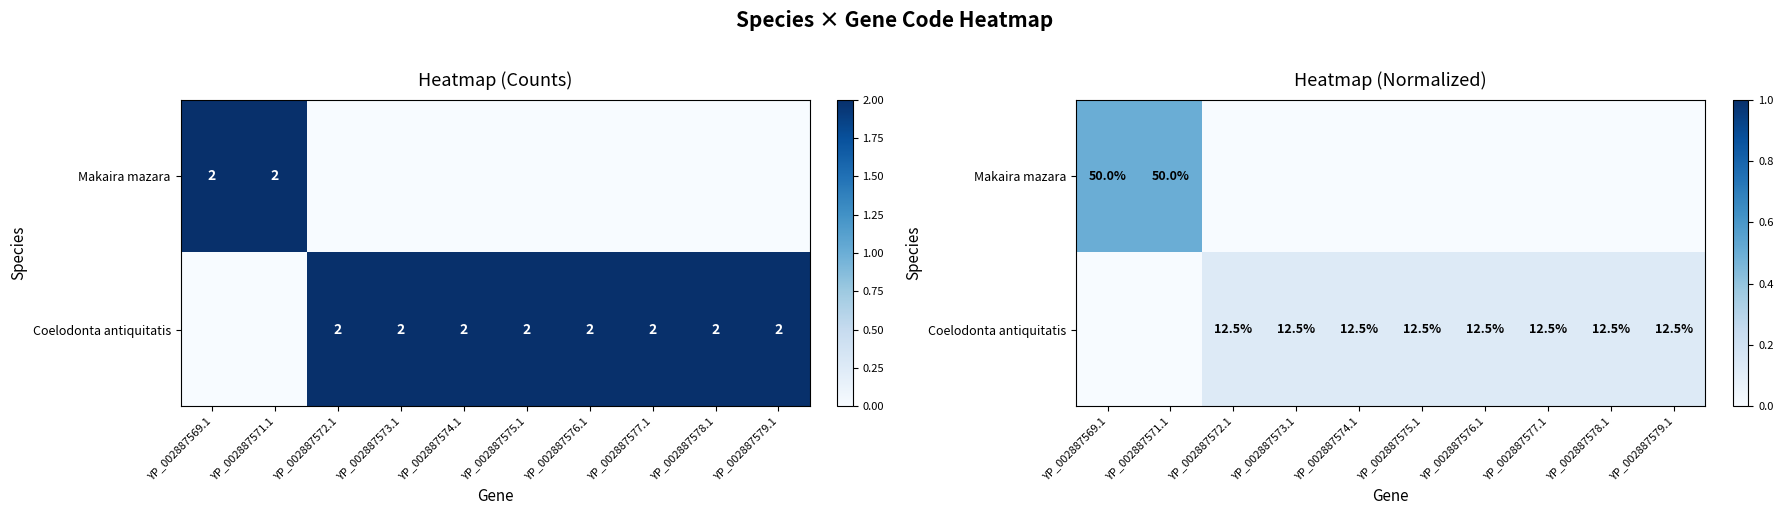

Is the value of Makaira mazara at YP_002887571.1 greater than the value of Coelodonta antiquitatis at YP_002887578.1?

Yes